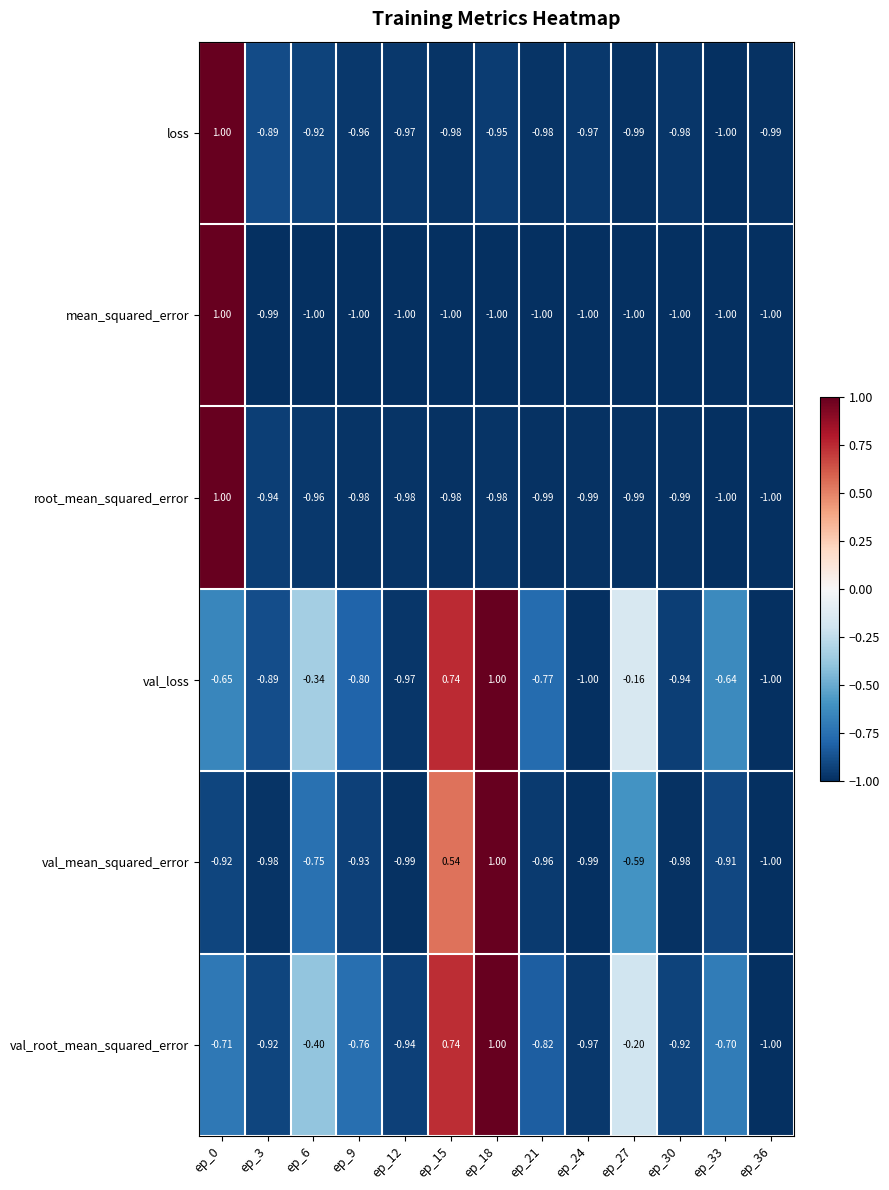

At ep_21, list the series in order from smallest to largest.

mean_squared_error, root_mean_squared_error, loss, val_mean_squared_error, val_root_mean_squared_error, val_loss